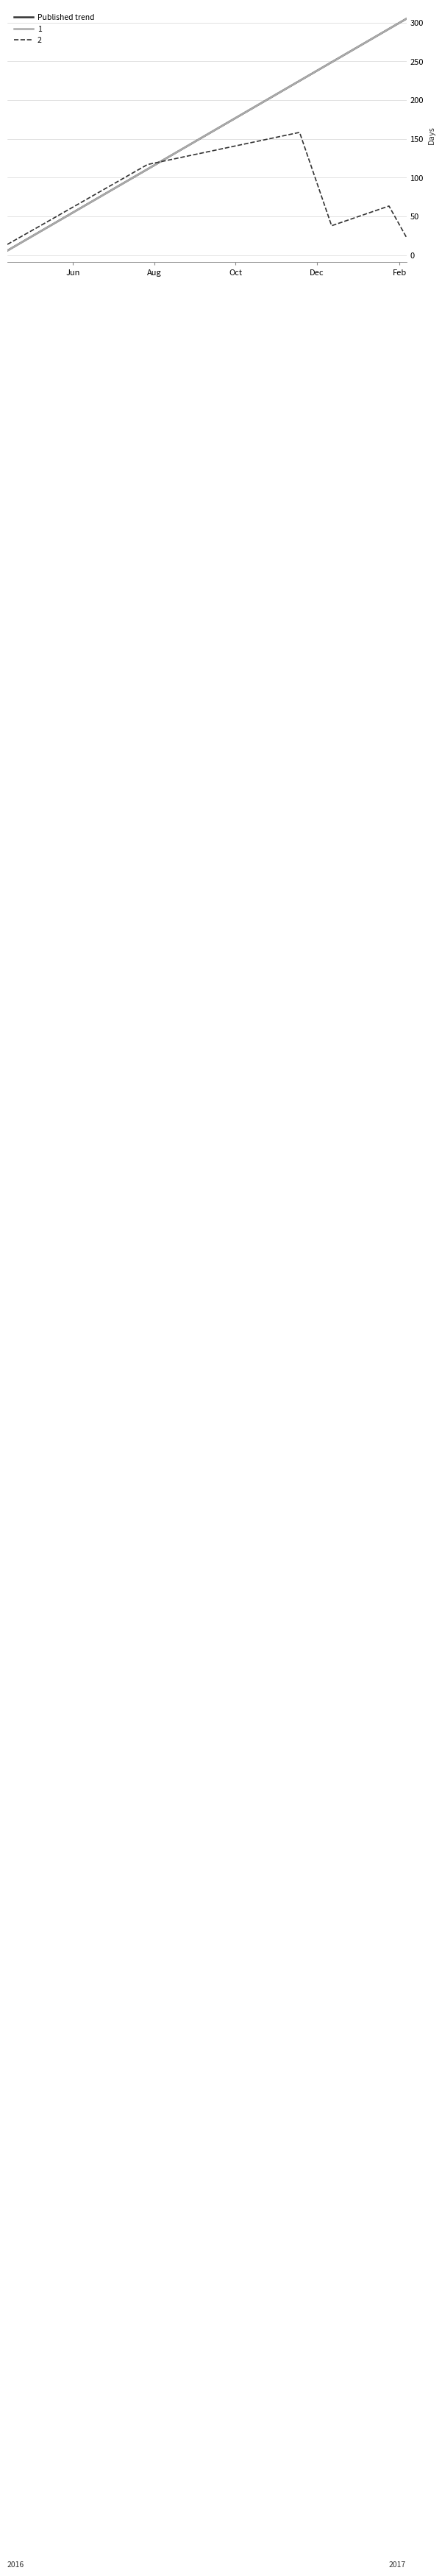

After their last crossing, which series has the higher values: Published trend or 2?

Published trend